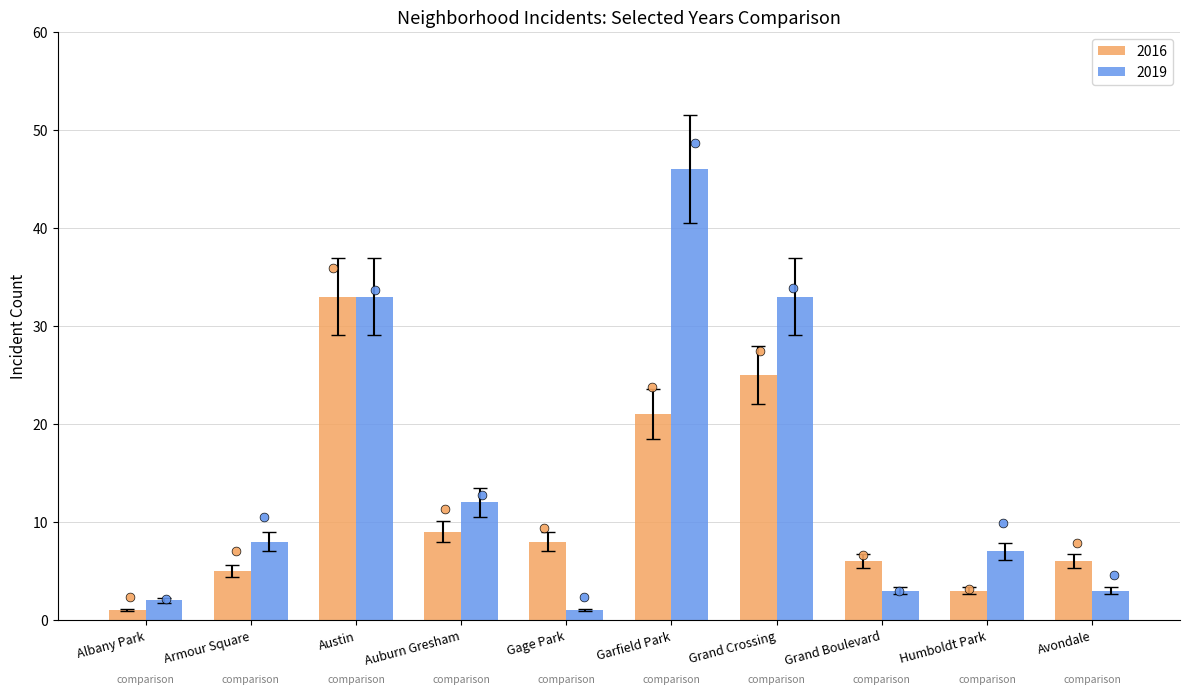

At which category is the sum across all series the highest?

Garfield Park